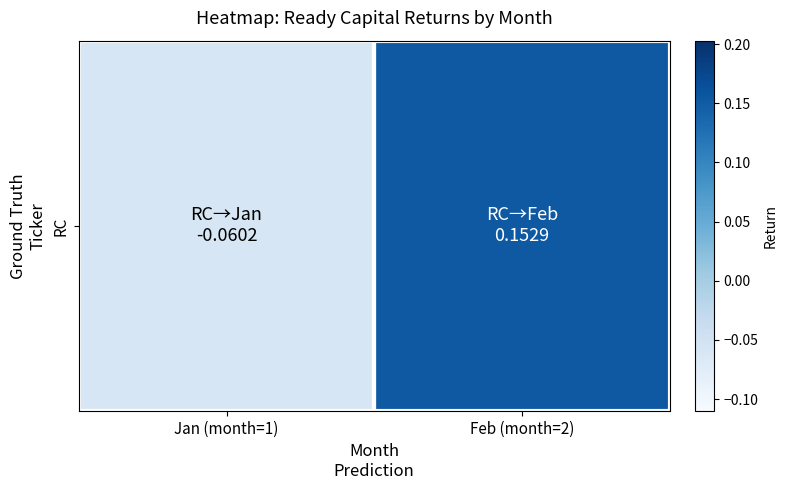

What is the minimum value shown in the chart?

-0.1